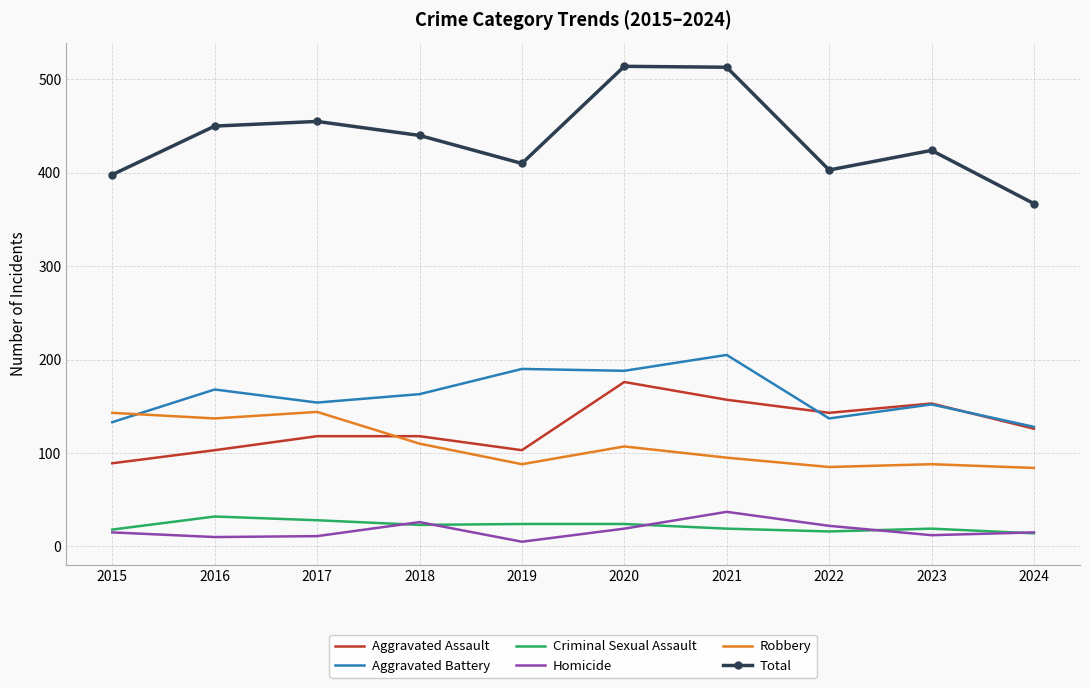

True or false: Aggravated Battery and Robbery cross at least once.

True